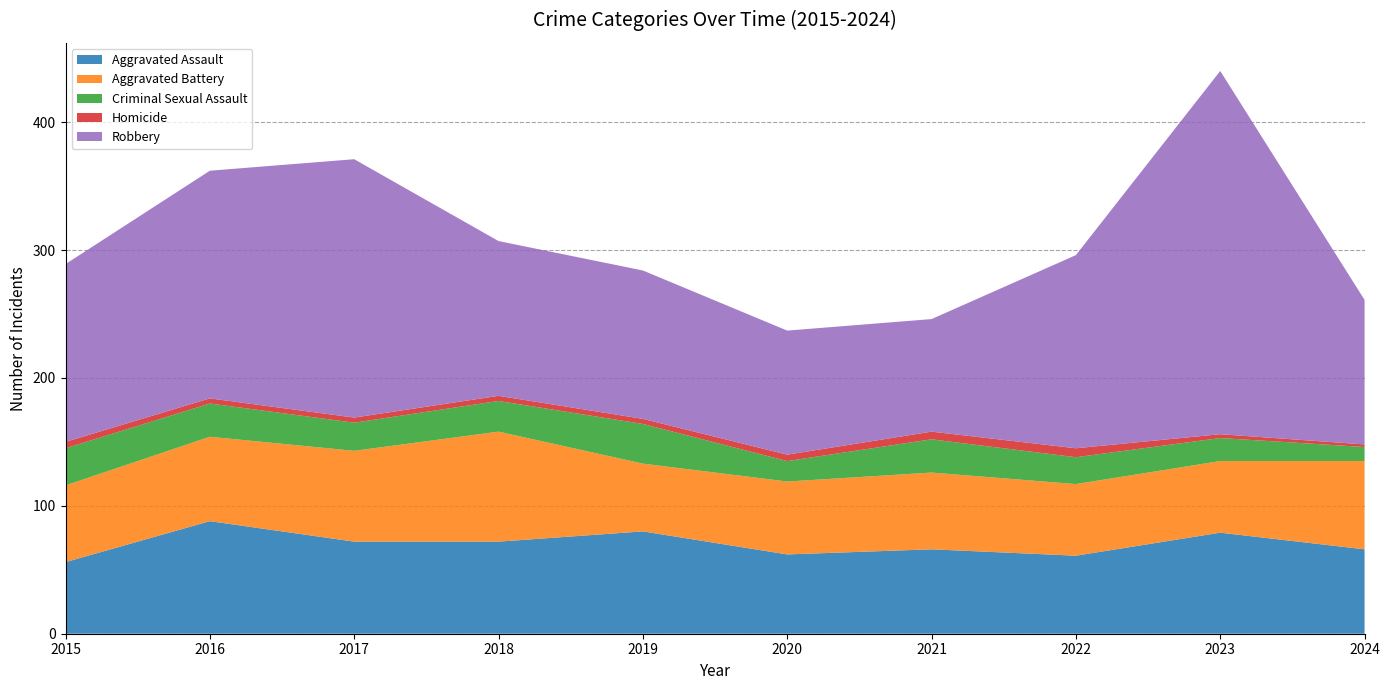

Reading right to left, list all the values displayed in this chart.

Aggravated Assault: 66	79	61	66	62	80	72	72	88	56
Aggravated Battery: 69	56	56	60	57	53	86	71	66	60
Criminal Sexual Assault: 11	18	21	26	16	31	24	22	26	29
Homicide: 2	3	7	6	5	4	4	4	4	5
Robbery: 113	284	151	88	97	116	121	202	178	139